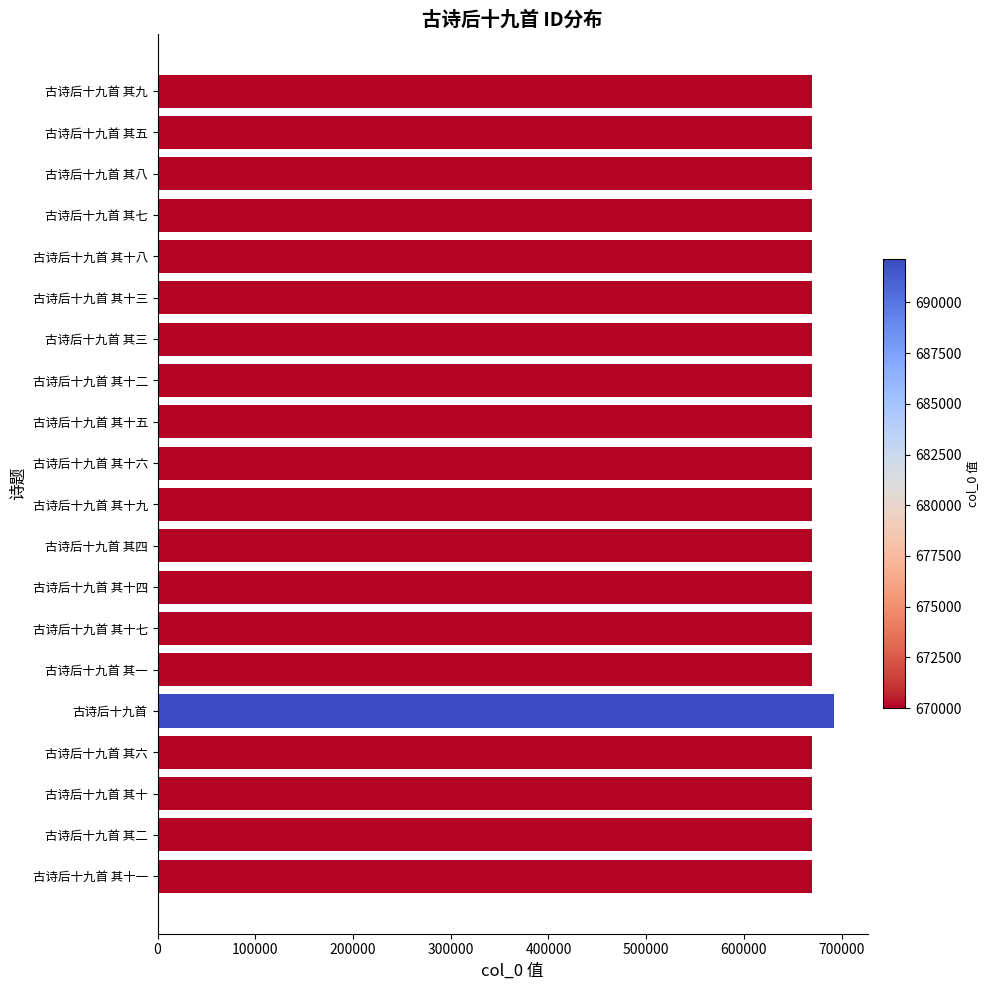

True or false: the data shows 925737 at 古诗后十九首 其十.

False